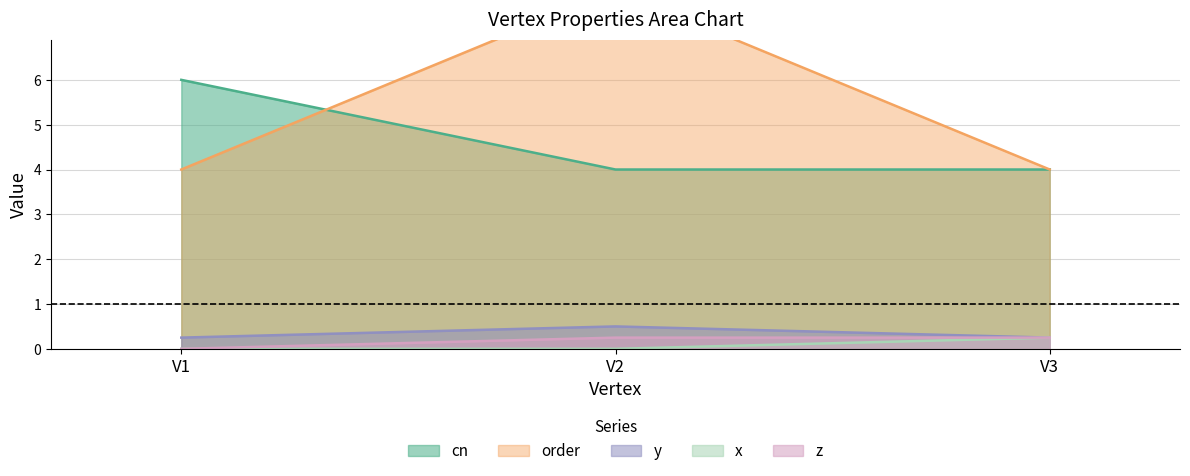

The value of z at V2 is 0.2. True or false?

True